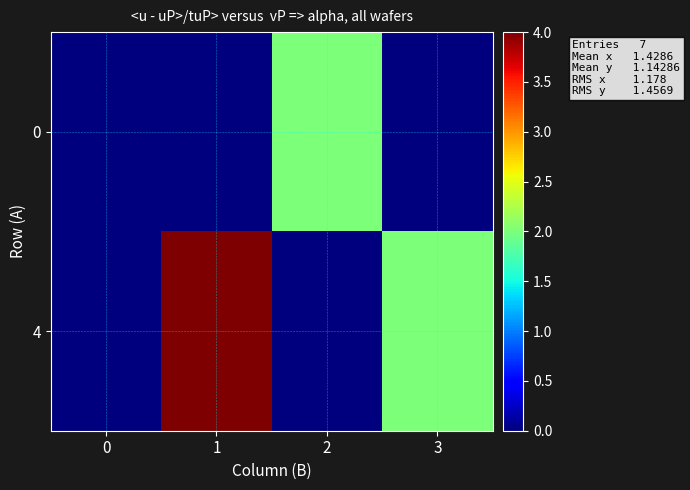

Reading left to right, what are all the values shown in this chart?

0: 0=0	1=0	2=2	3=0
4: 0=0	1=4	2=0	3=2